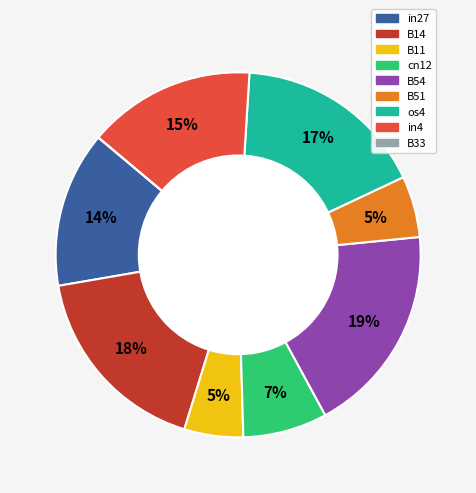

What is the largest slice in the pie chart?

B54